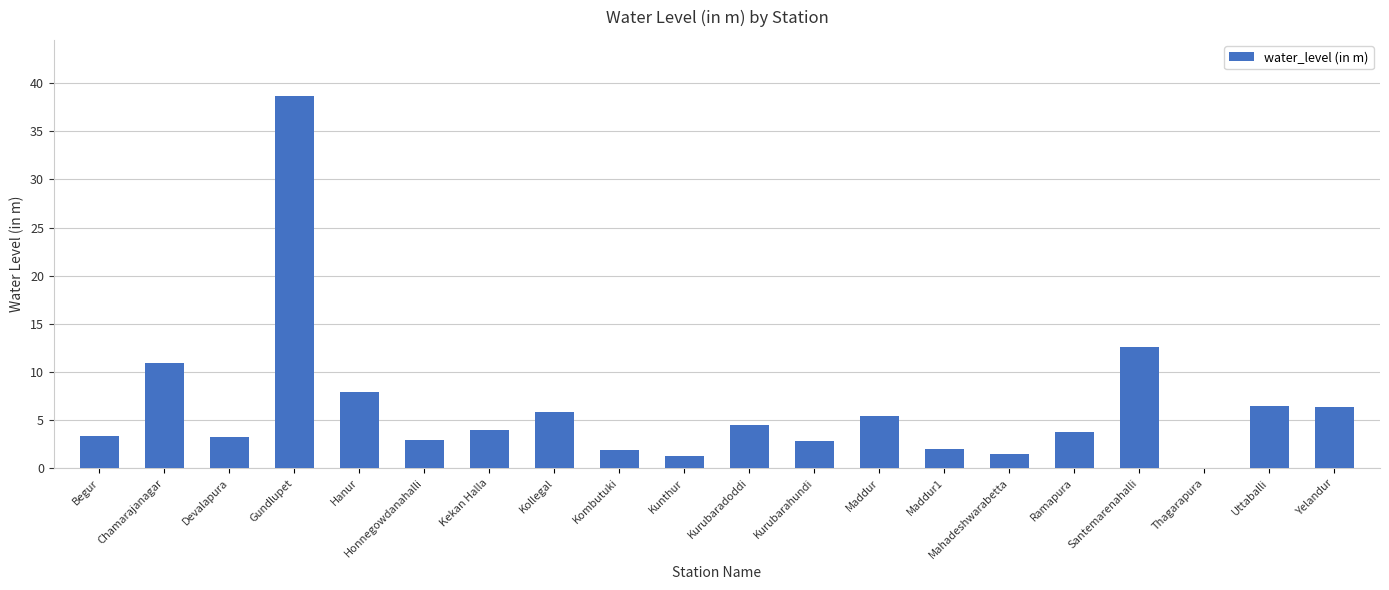

At which label is the value closest to 19?

Santemarenahalli